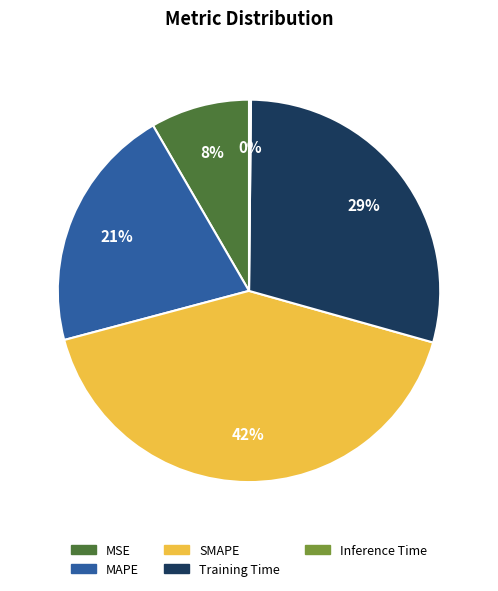

To the nearest percent, what is the average slice percentage?

20%